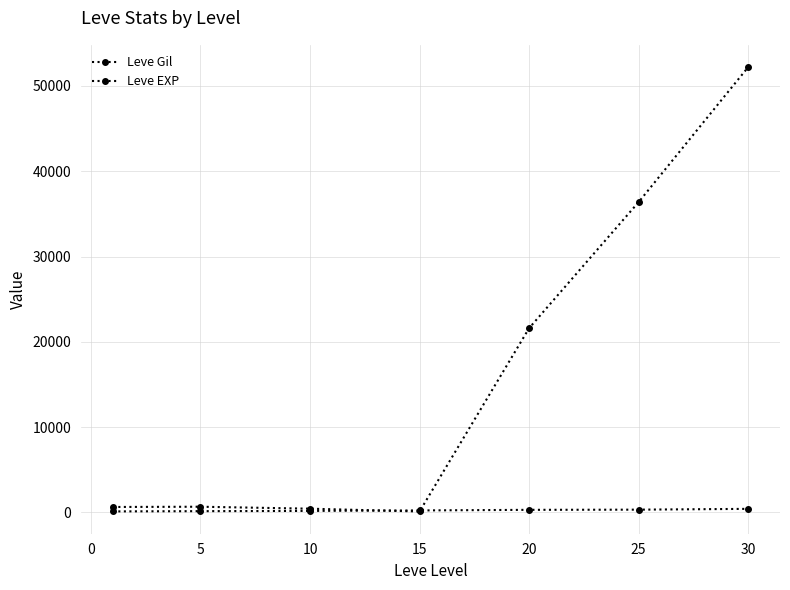

How many lines are shown in the chart?

2